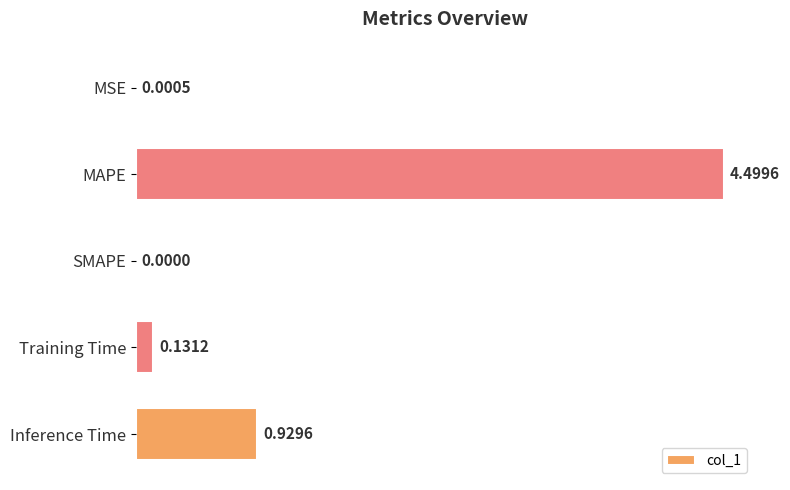

Where is the data nearest to the value 2?

Inference Time